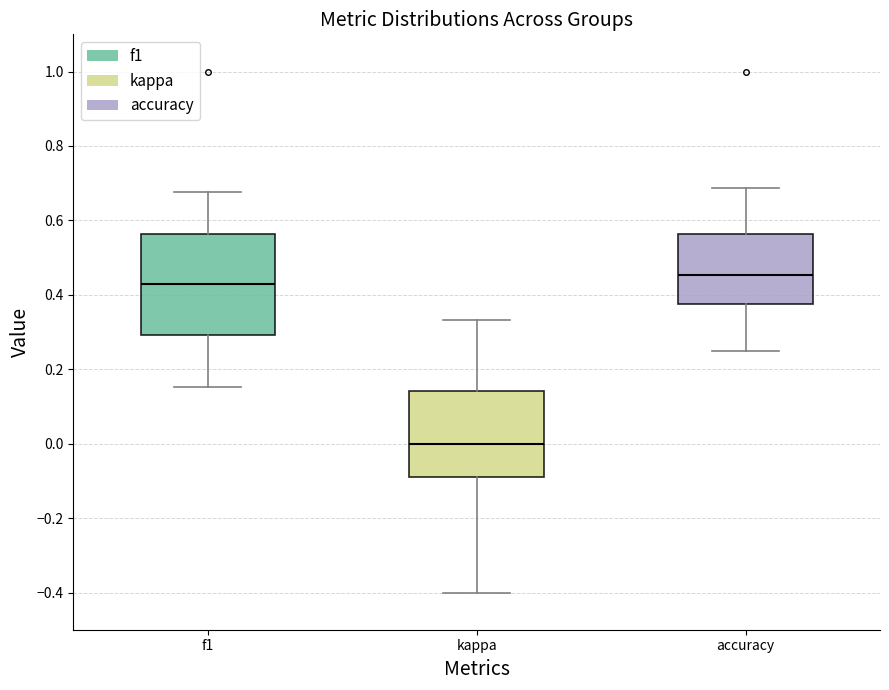

Where does the lower whisker of the box for kappa end on the y-axis? The values are not printed on the chart, so give them approximately, as read against the axis.

-0.40